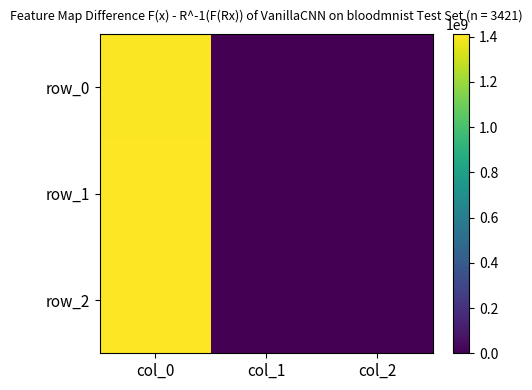

The row_1 series shows 0 at col_2. True or false?

True